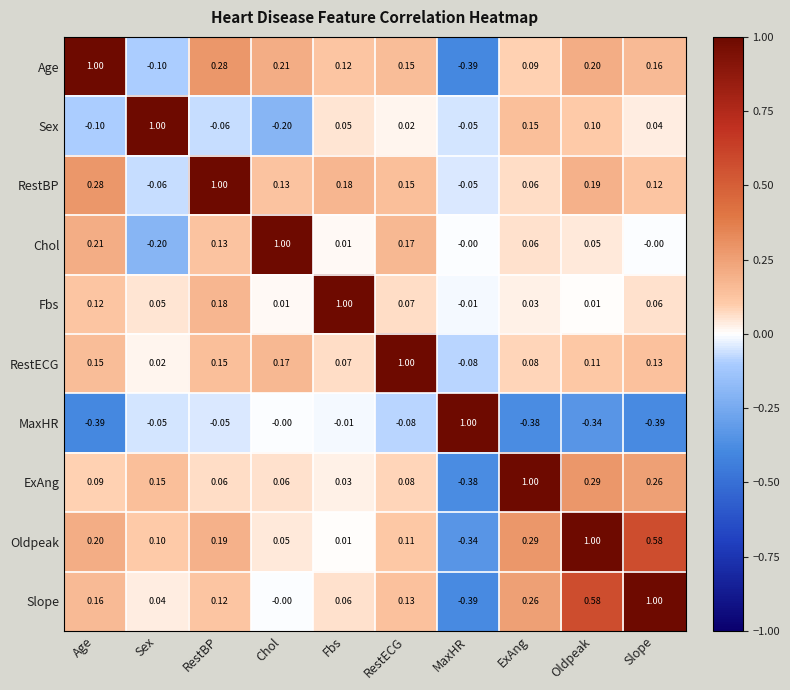

How many values in the RestECG series are below 0?

1